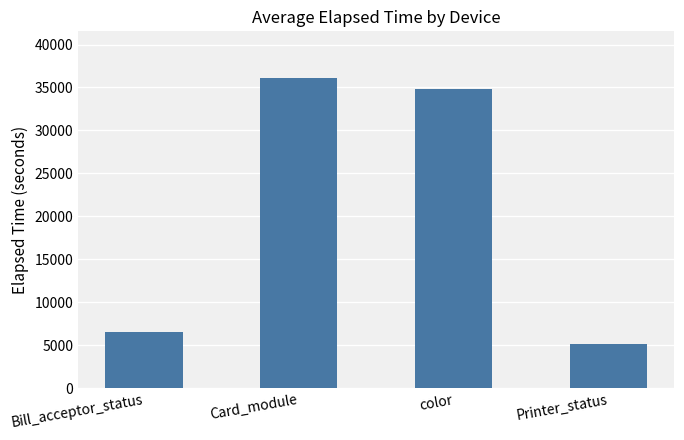

How many data points are less than 34868?

2